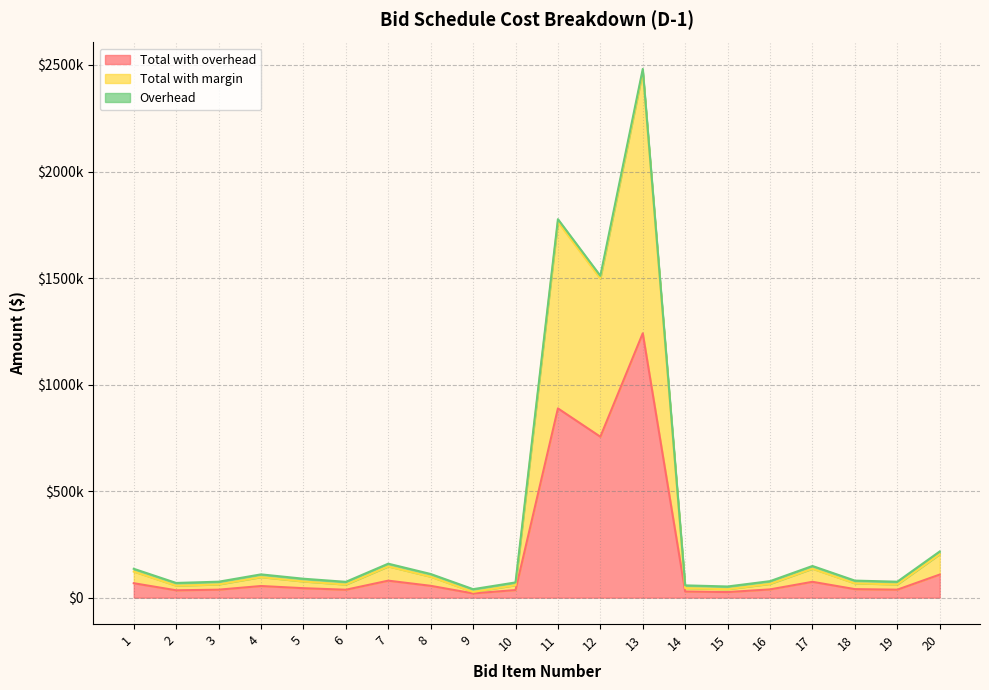

What is the value of the Total with margin point at the 10th from the left?

58489